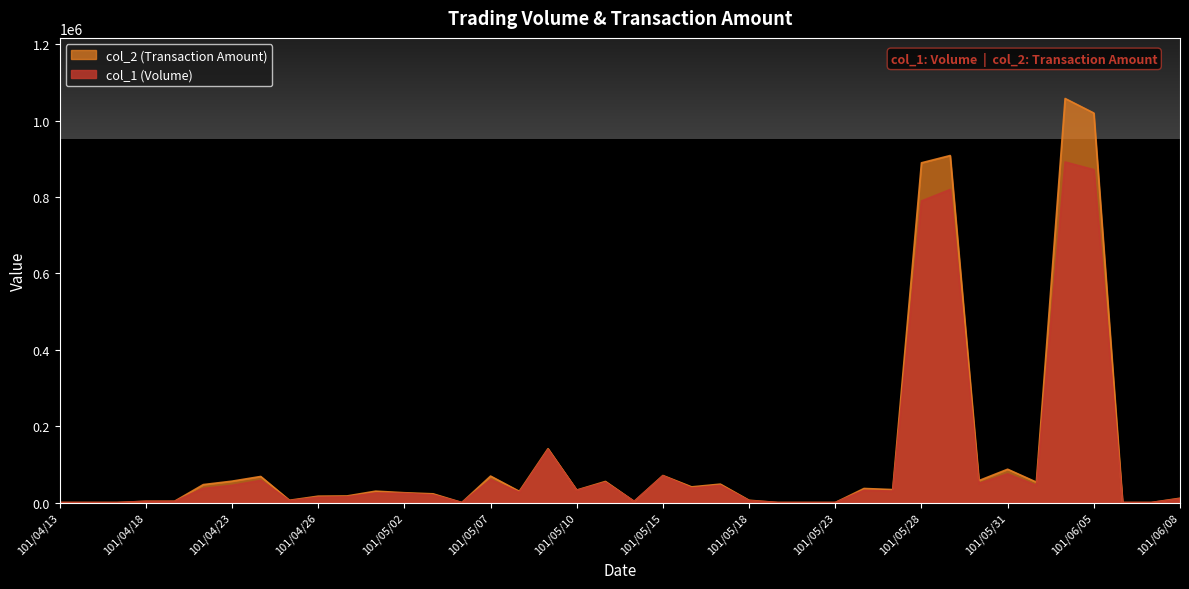

What is the average value of the col_1 series?

108425